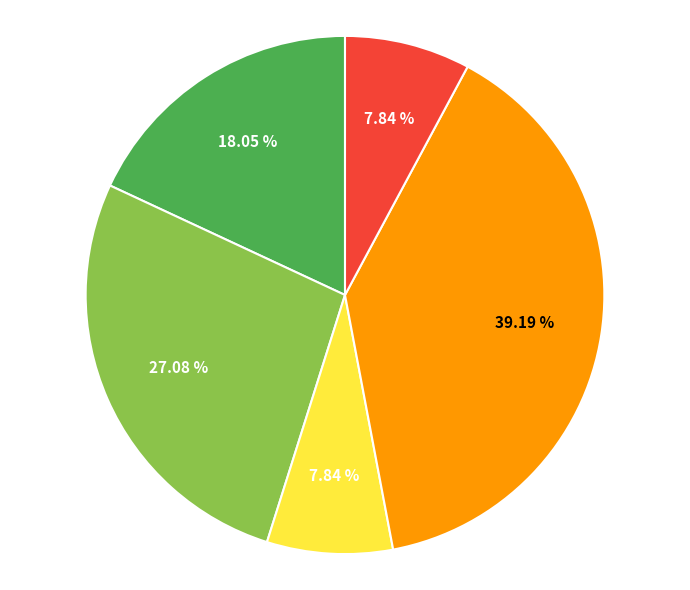

To the nearest percent, what is the difference between the largest and smallest slice percentages?

31%